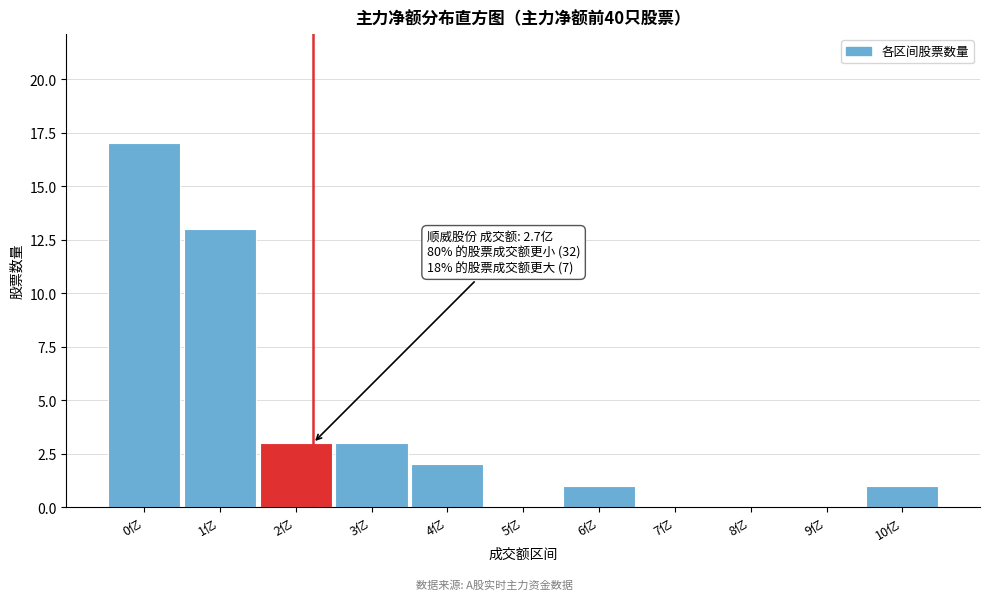

Reading left to right, extract all data points from this chart.

0亿=17	1亿=13	2亿=3	3亿=3	4亿=2	5亿=0	6亿=1	7亿=0	8亿=0	9亿=0	10亿=1